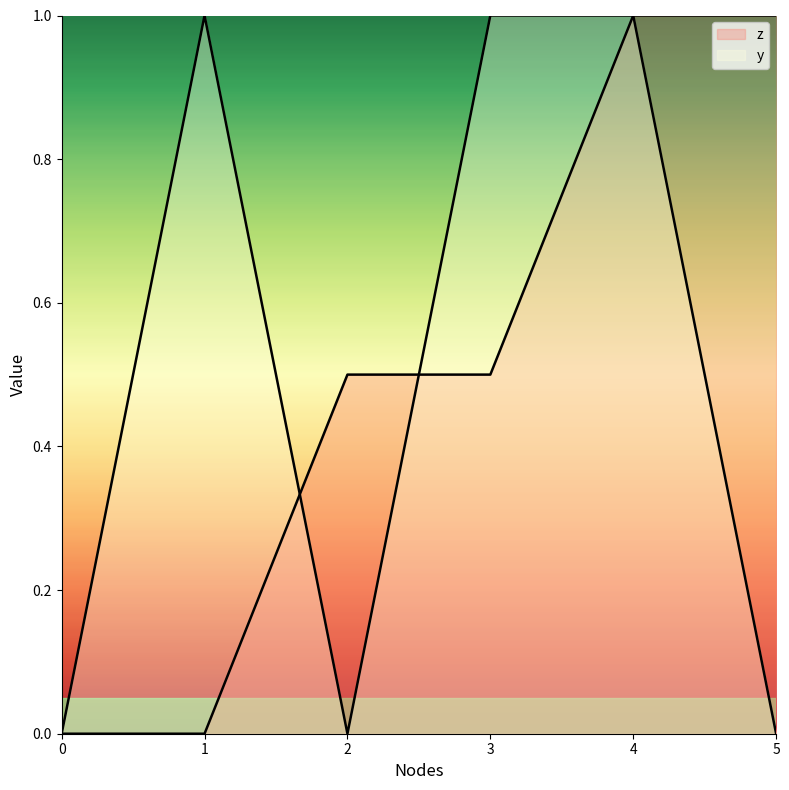

At which category is the sum across all series the highest?

4